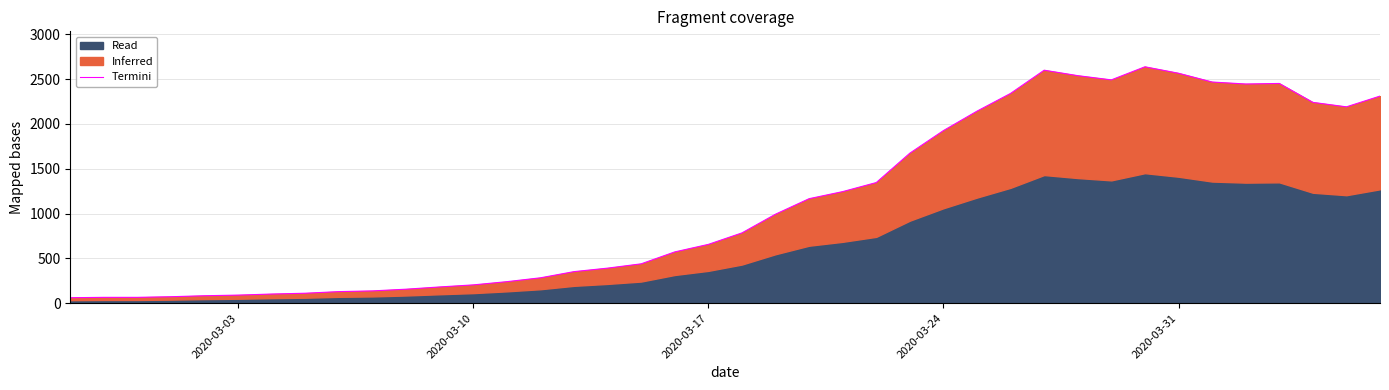

Reading right to left, what are all the values shown in this chart?

2311.0	2191.0	2241.0	2452.0	2446.0	2468.0	2566.0	2638.0	2492.0	2539.0	2600.0	2341.0	2143.0	1926.0	1674.0	1346.0	1245.0	1166.0	993.0	784.0	656.0	572.0	439.0	391.0	352.0	283.0	240.0	204.0	181.0	156.0	137.0	129.0	111.0	102.0	90.0	83.0	72.0	65.0	65.0	61.0